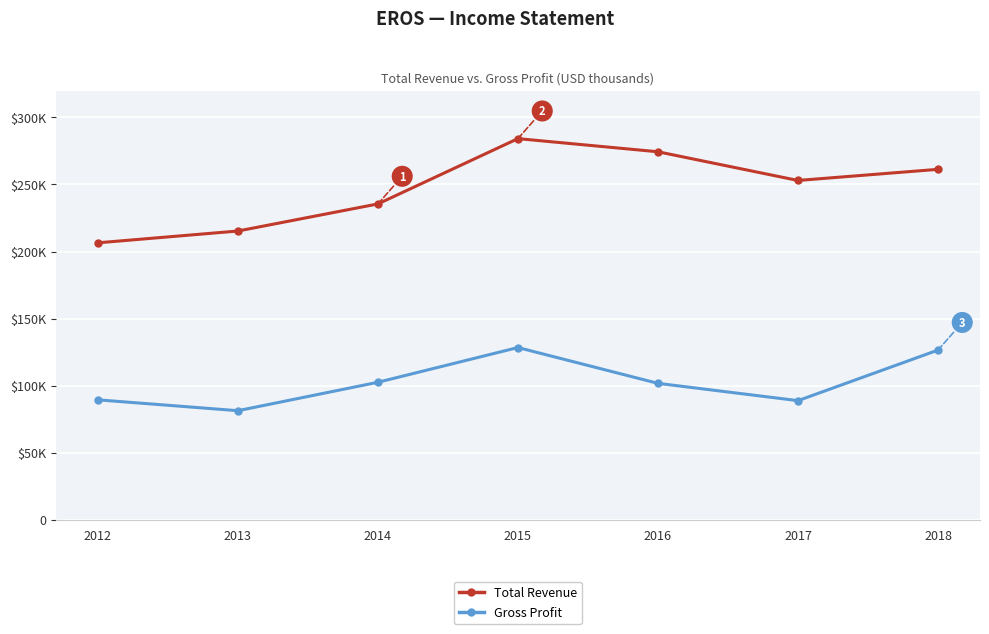

What are all the series names shown in the legend?

Total Revenue, Gross Profit